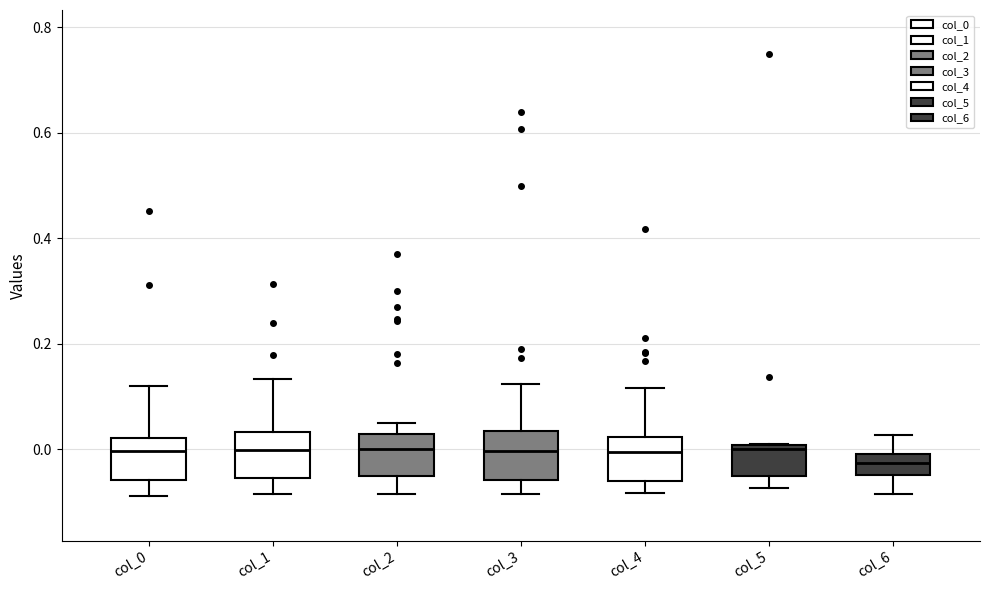

Where is the upper edge of the box for col_0 on the y-axis? The values are not printed on the chart, so give them approximately, as read against the axis.

0.02